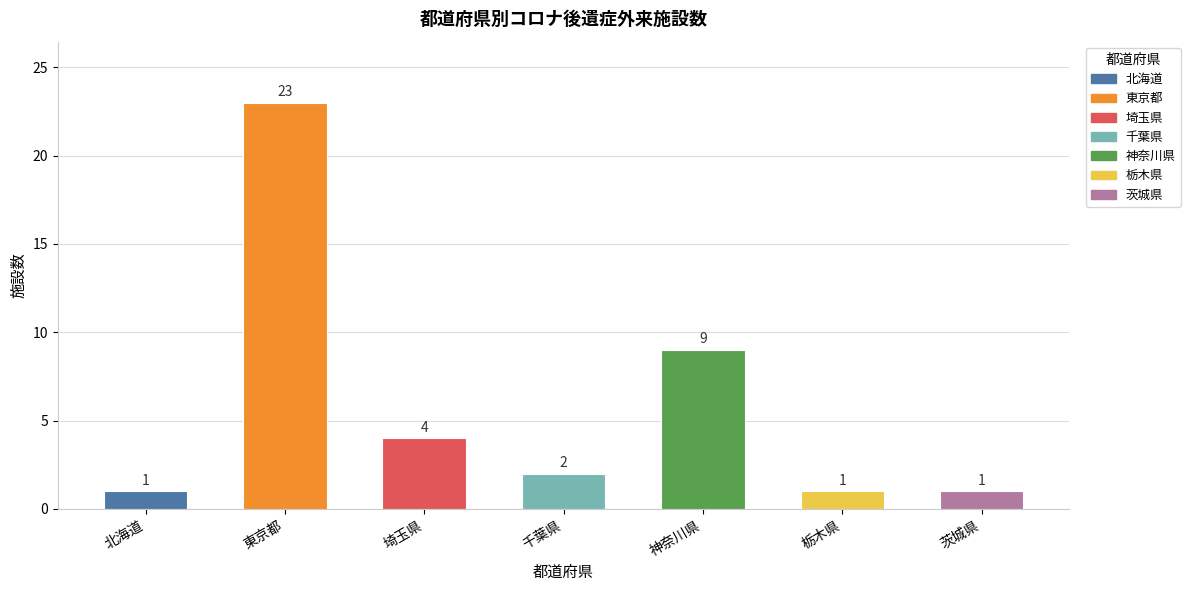

What is the change in value from 千葉県 to 栃木県?

-1